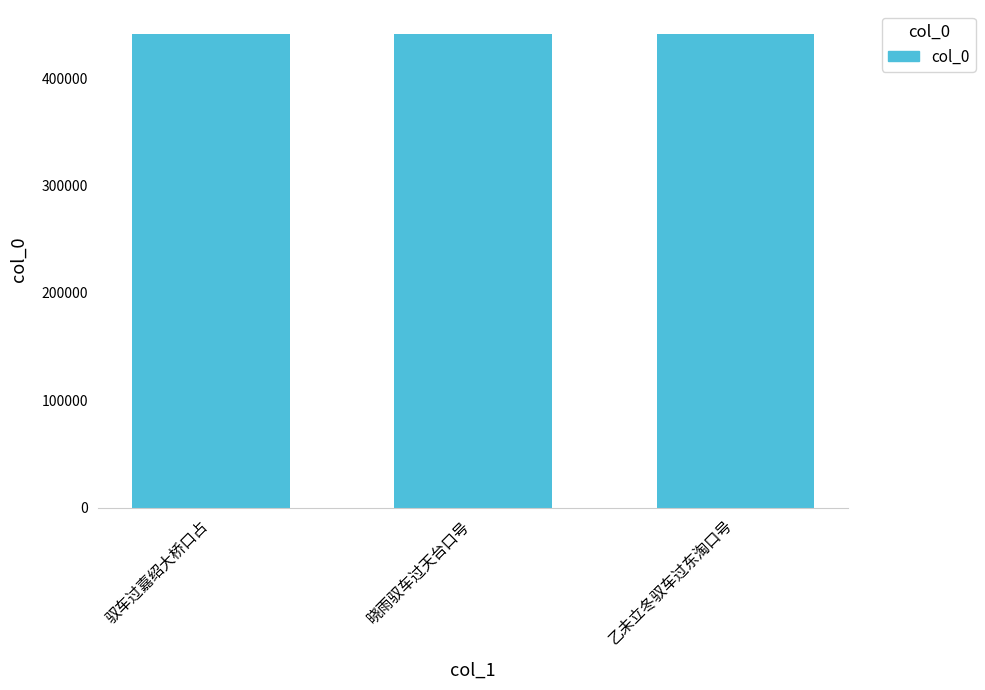

What is the label of the 3rd bar from the left?

乙未立冬驭车过东淘口号